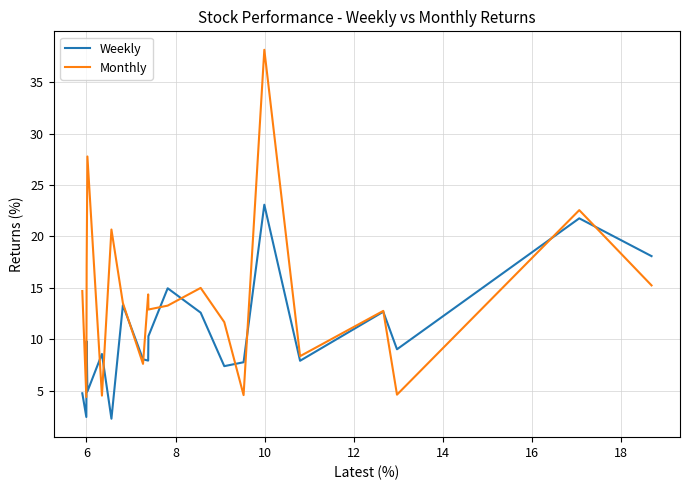

Rank the series by their average value, from lowest to highest.

Weekly, Monthly